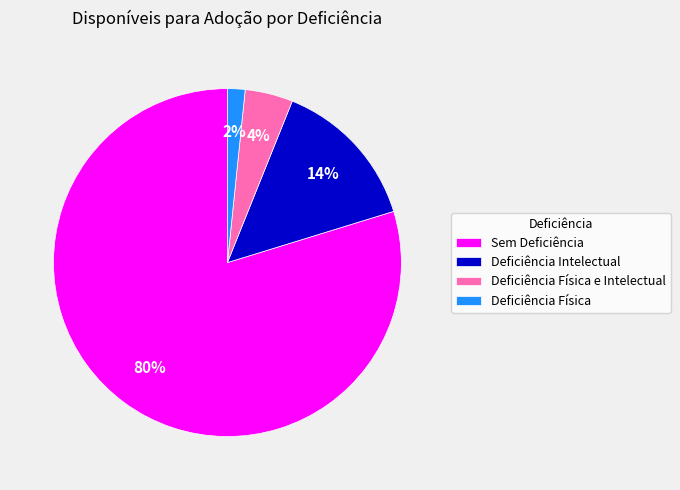

Between Deficiência Física and Deficiência Física e Intelectual, which is larger?

Deficiência Física e Intelectual